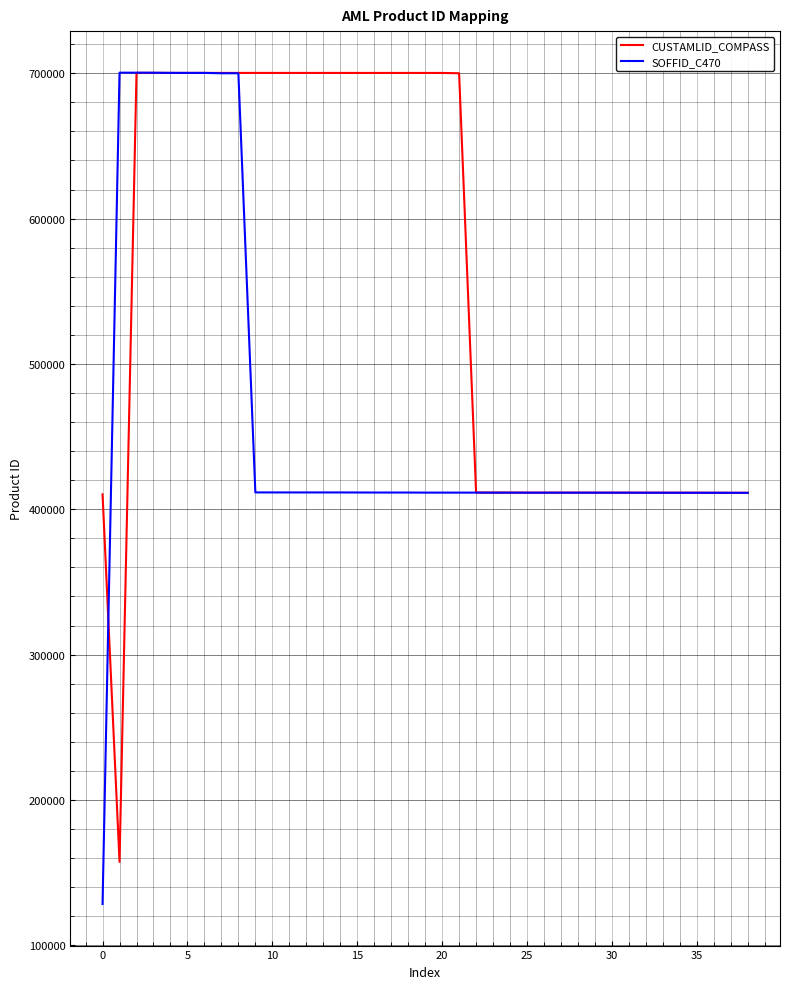

What are all the series names shown in the legend?

CUSTAMLID_COMPASS, SOFFID_C470